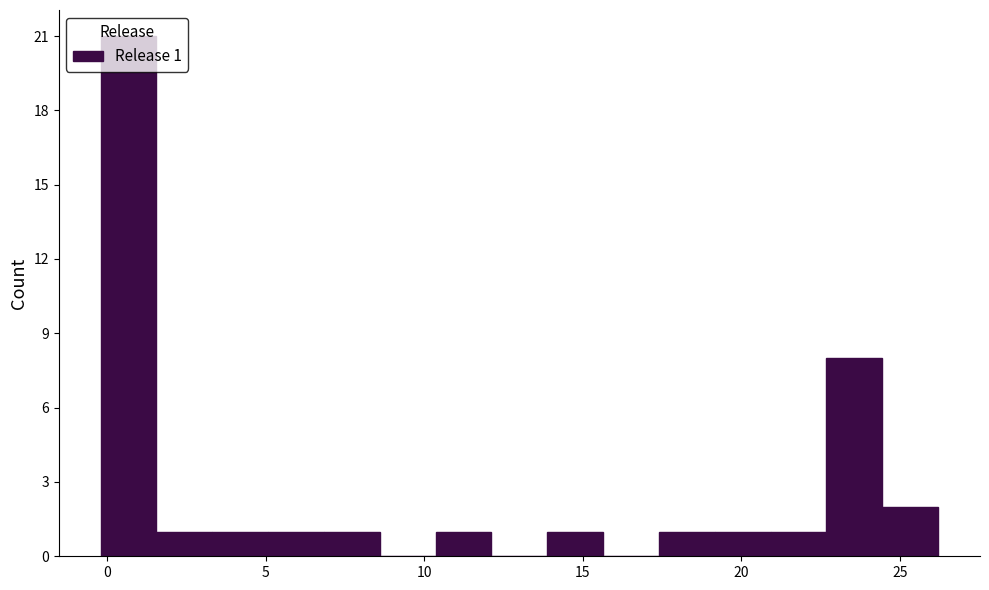

Around what value on the x-axis is the tallest bar? Give the approximate position of its centre, as read against the axis.

0.5